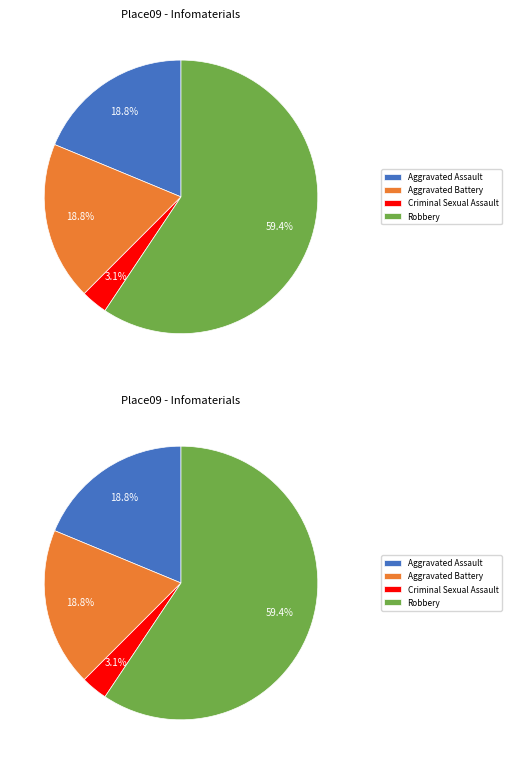

To the nearest percent, what is the difference between the largest and smallest slice percentages?

56%